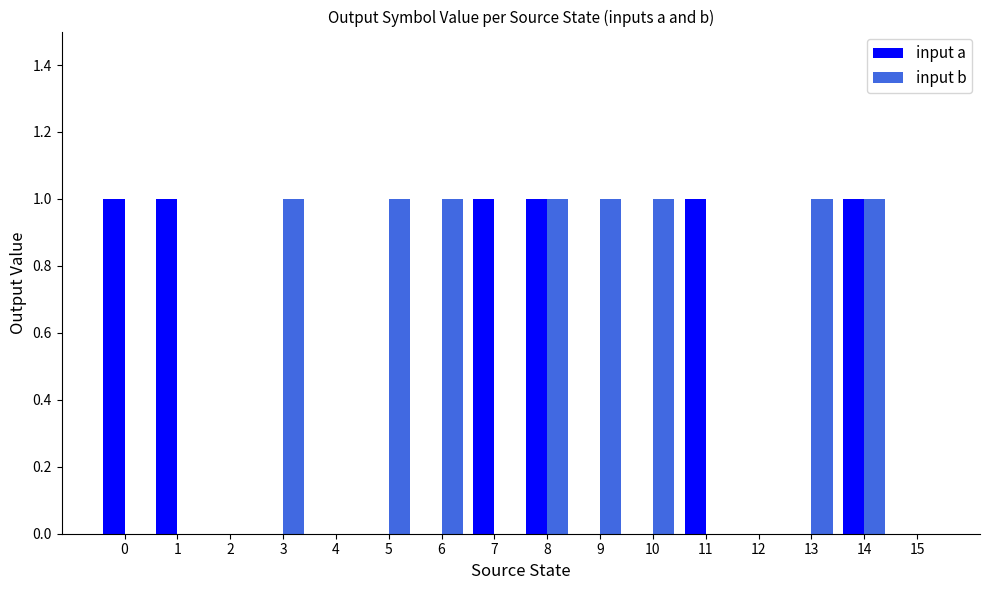

Is the value of input b at 11 greater than the value of input a at 7?

No